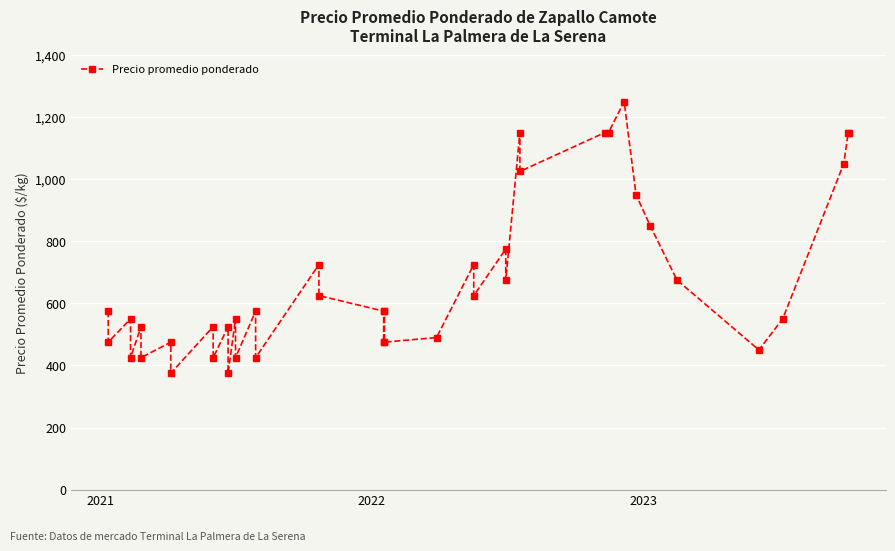

How many lines are shown in the chart?

1